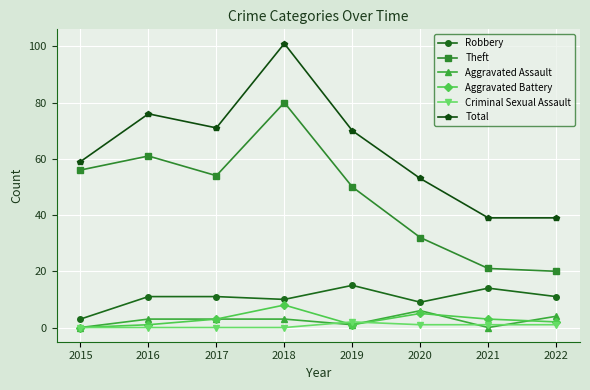

How many interior local peaks does the Theft series have?

2